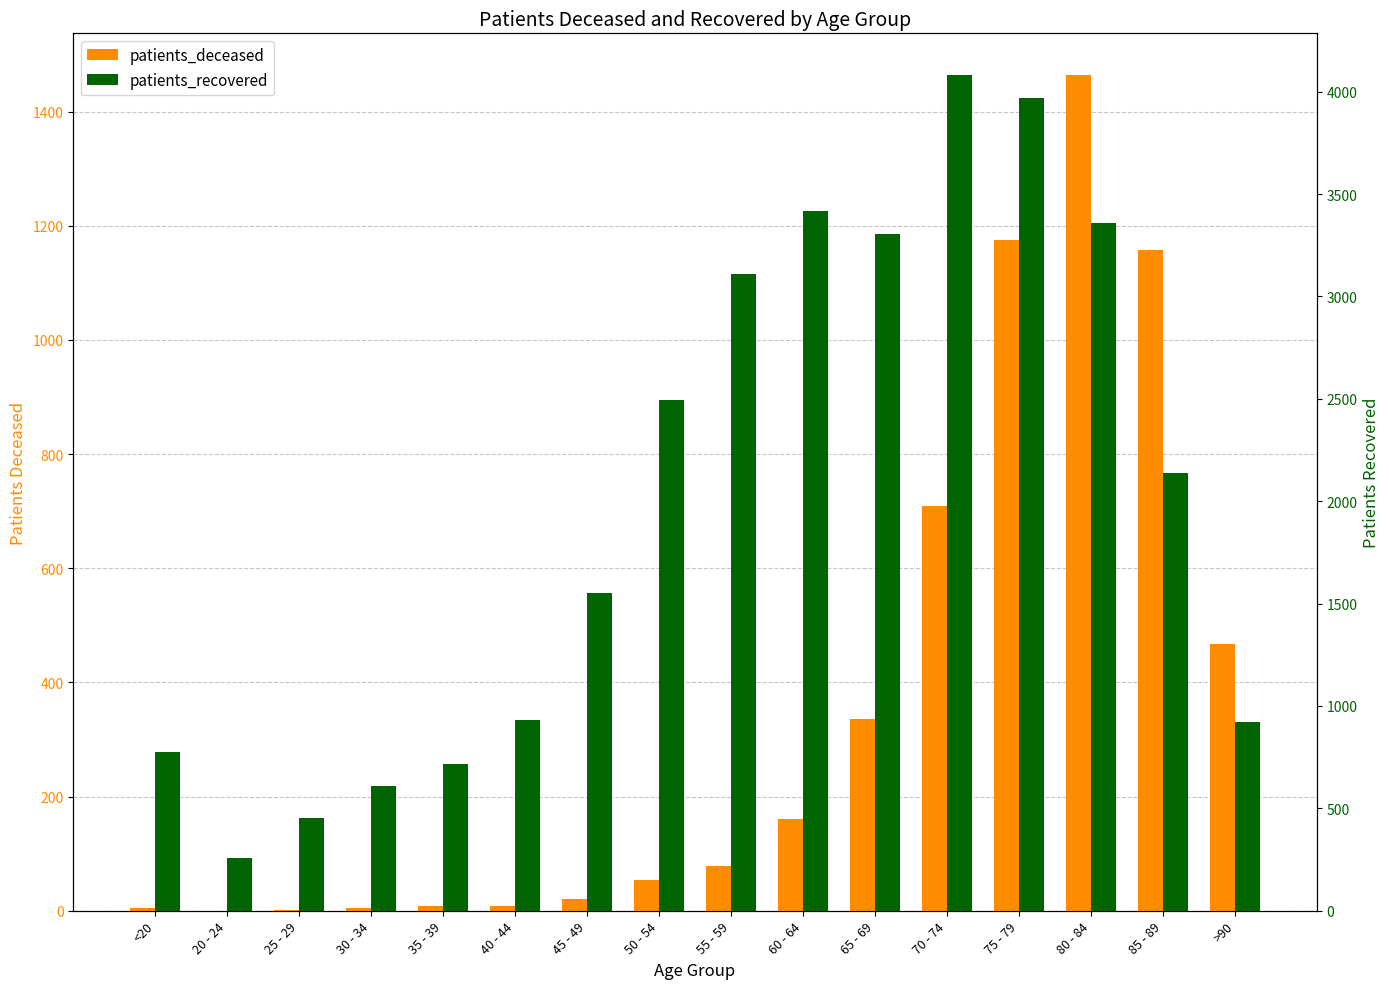

Is the value of patients_recovered at 50 - 54 greater than the value of patients_deceased at 45 - 49?

Yes